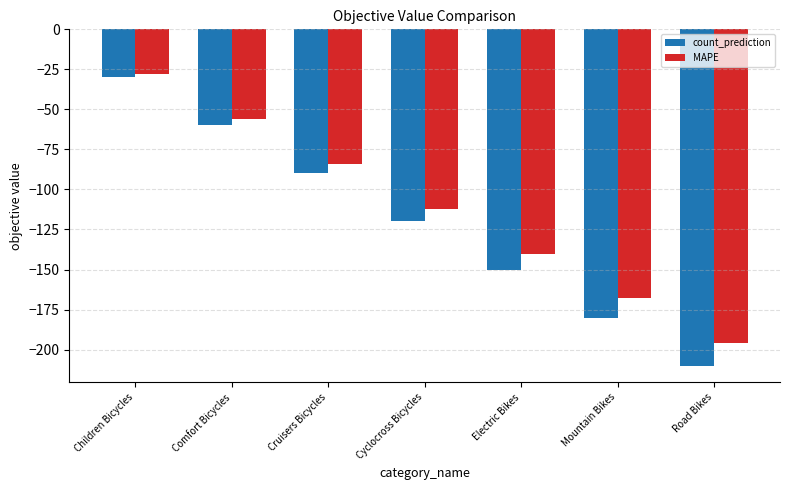

Reading left to right, list all the values displayed in this chart.

count_prediction: Children Bicycles=-30	Comfort Bicycles=-60	Cruisers Bicycles=-90	Cyclocross Bicycles=-120	Electric Bikes=-150	Mountain Bikes=-180	Road Bikes=-210
MAPE: Children Bicycles=-28	Comfort Bicycles=-56	Cruisers Bicycles=-84	Cyclocross Bicycles=-112	Electric Bikes=-140	Mountain Bikes=-168	Road Bikes=-196